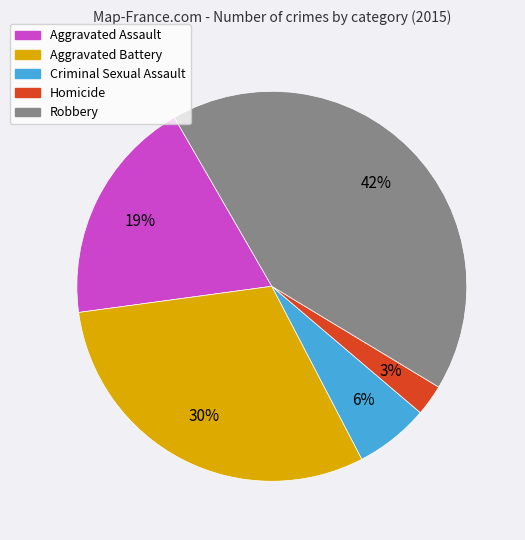

Does Criminal Sexual Assault account for over 50% of the chart?

No